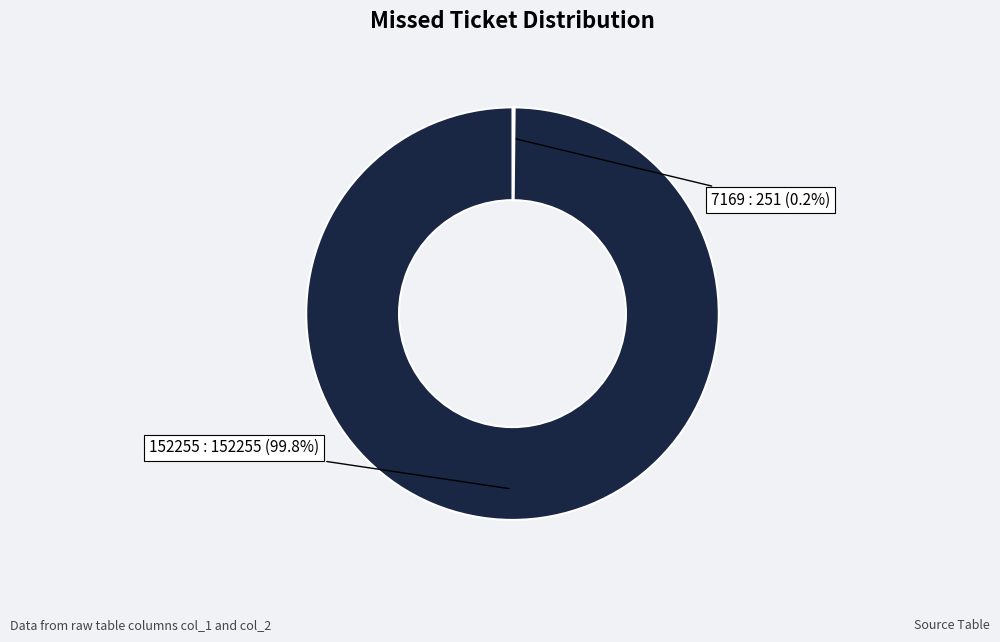

Is there any slice that represents more than half of the pie?

Yes